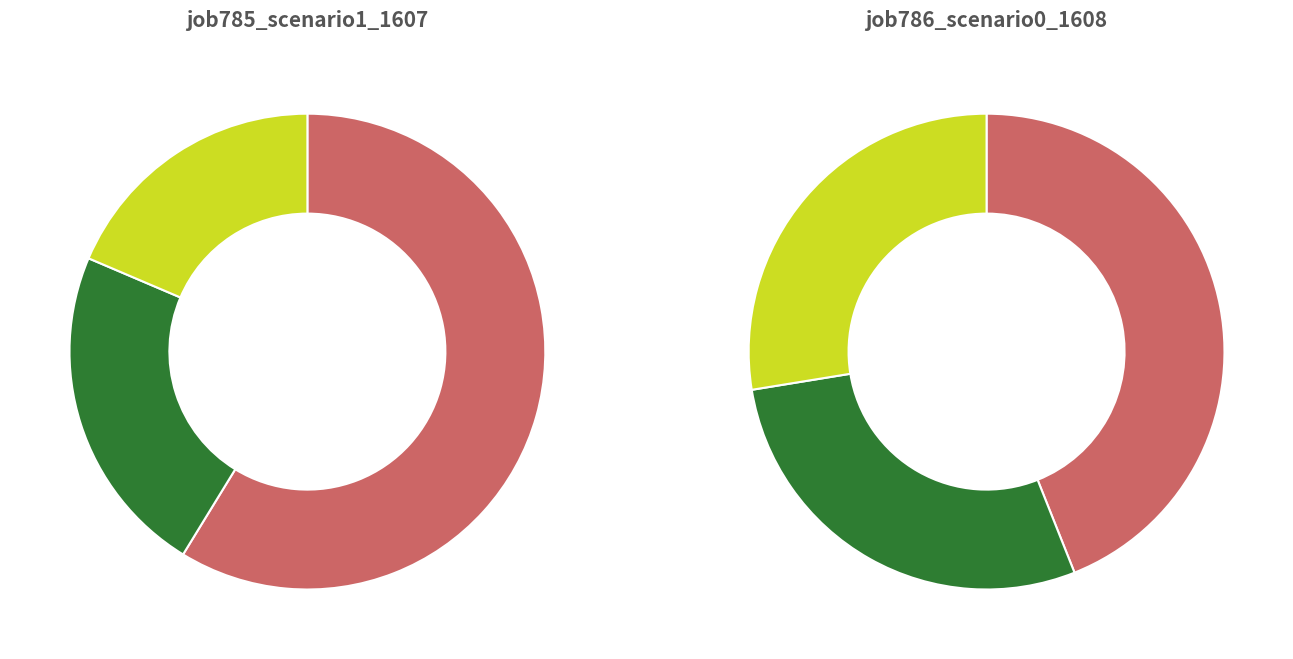

At in27, list the series in order from largest to smallest.

job785_scenario1_1607, job786_scenario0_1608